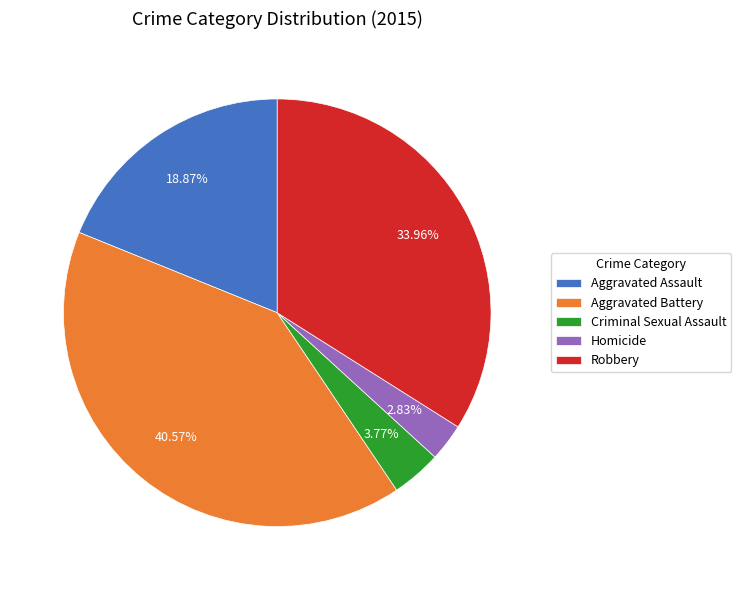

Does any single category account for the majority?

No